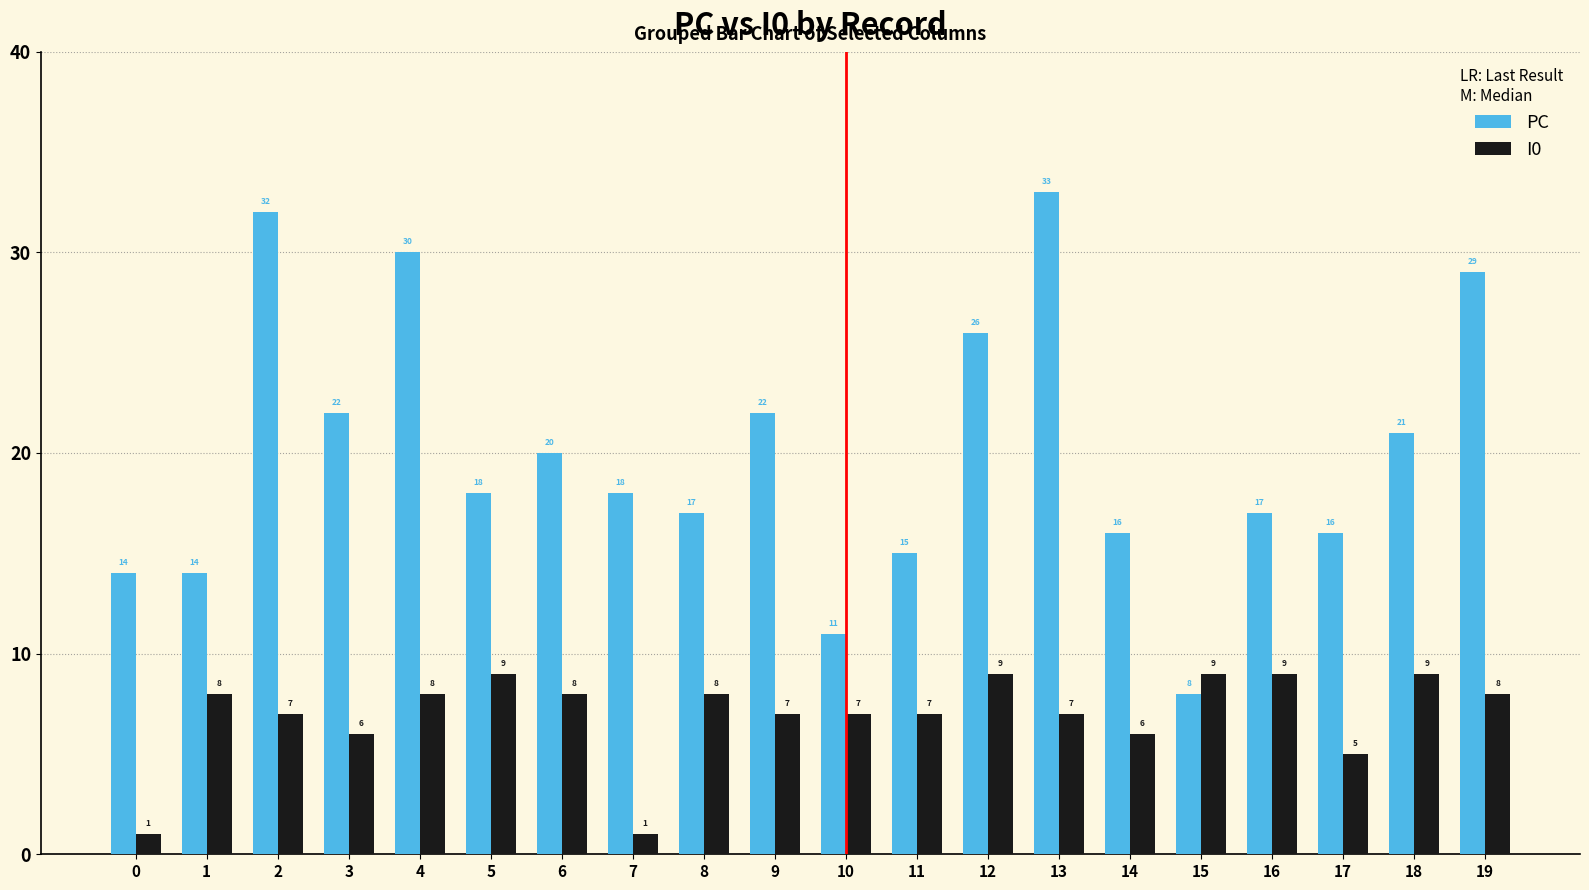

At how many categories does at least one series exceed 28?

4